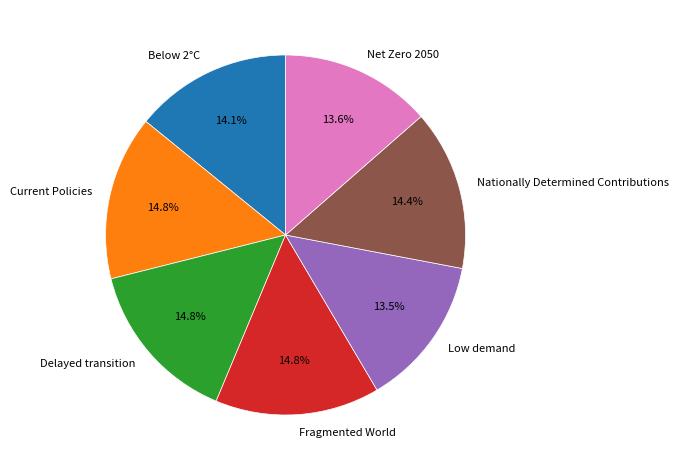

To the nearest percent, what percentage of the pie is Nationally Determined Contributions?

14%